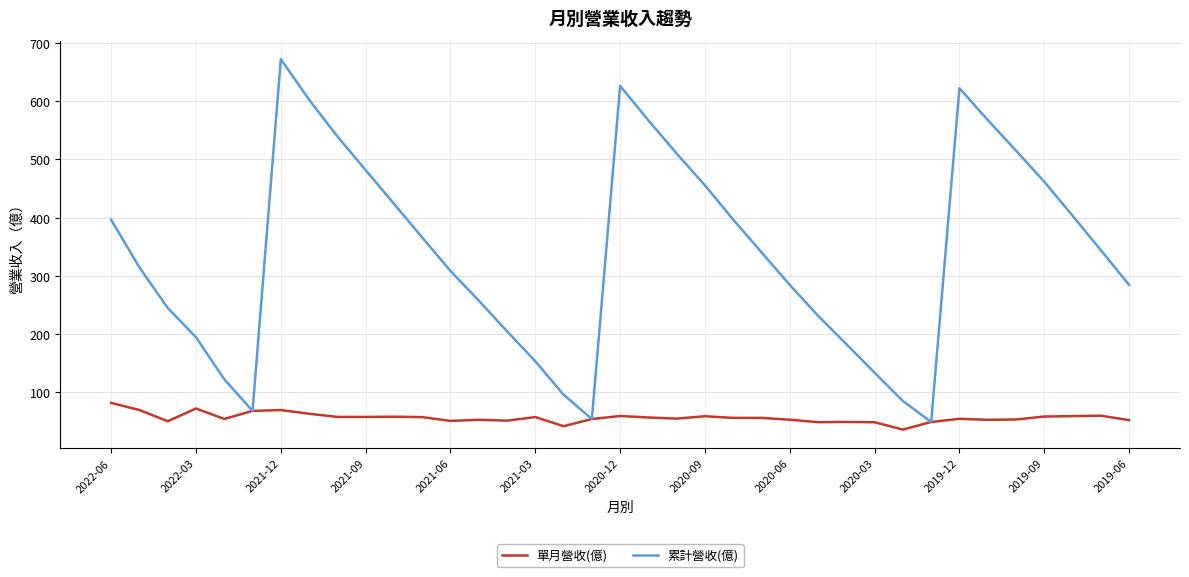

Which series has the widest spread of values?

累計營收(億)